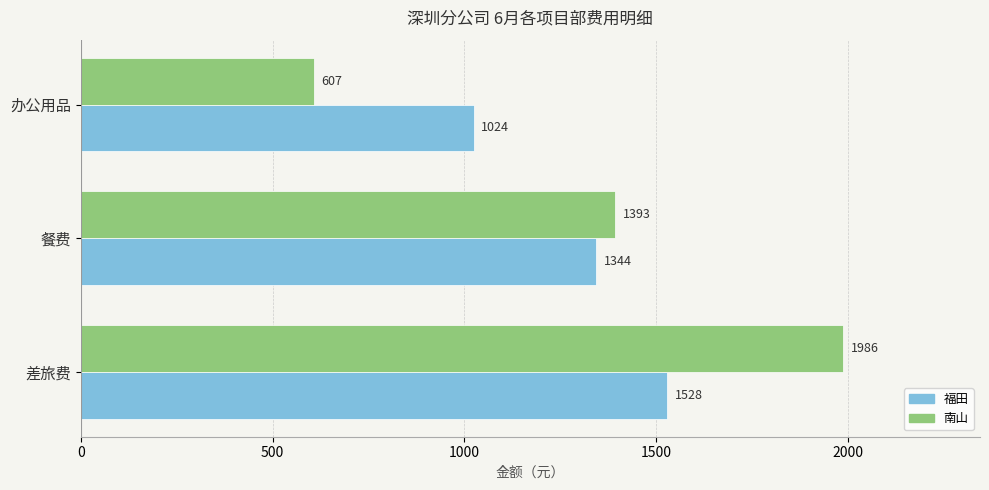

Is the value of 南山 at 差旅费 greater than the value of 福田 at 差旅费?

Yes